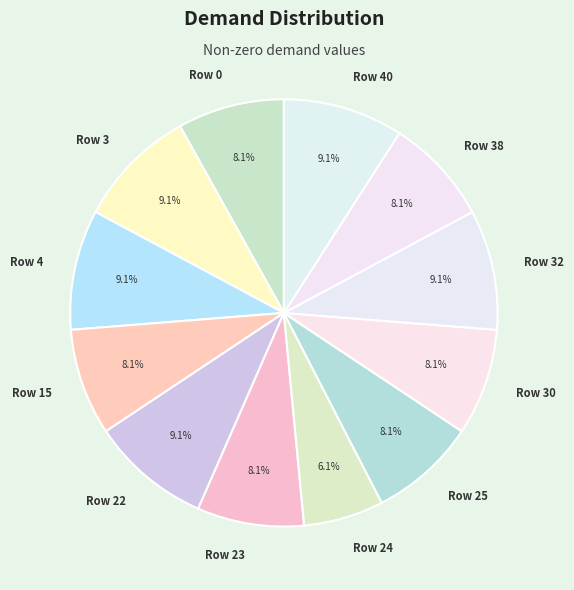

To the nearest percent, what is the difference between the largest and smallest slice percentages?

3%